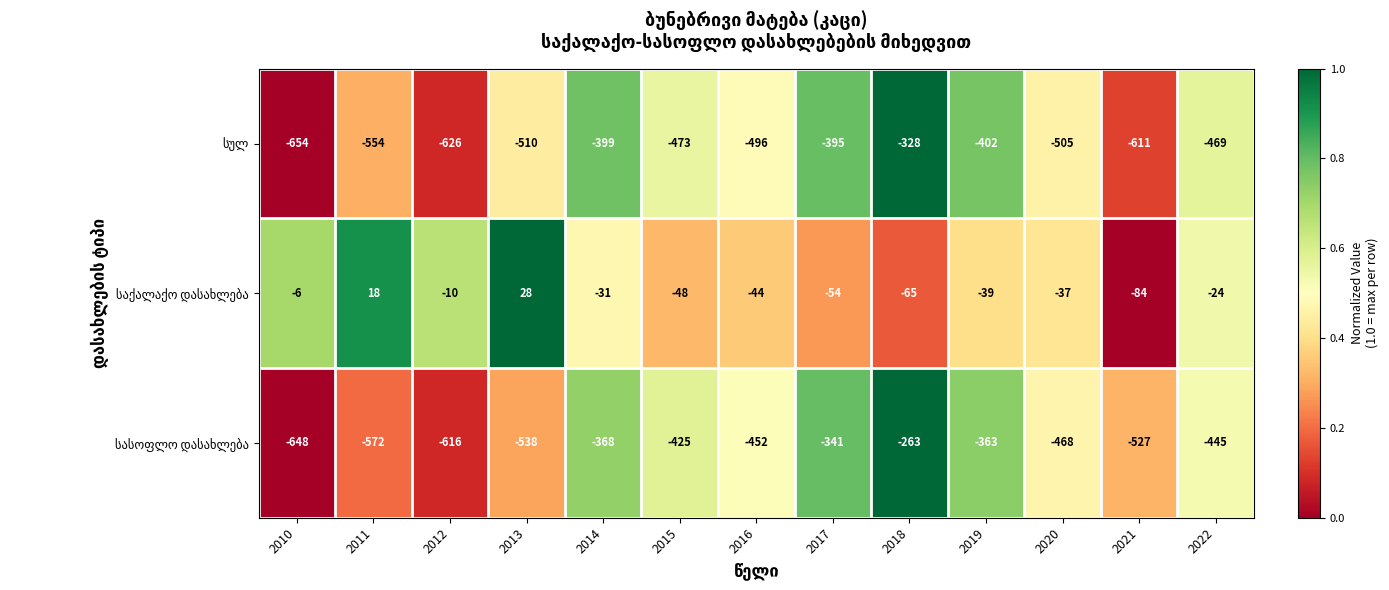

At which category is the sum across all series the highest?

2018